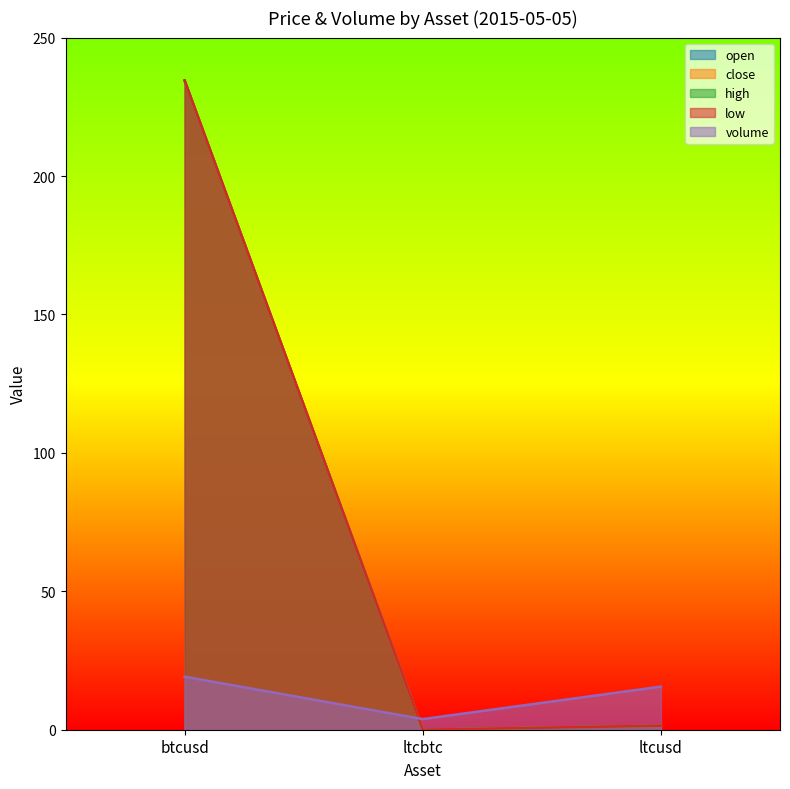

How many lines are shown in the chart?

5